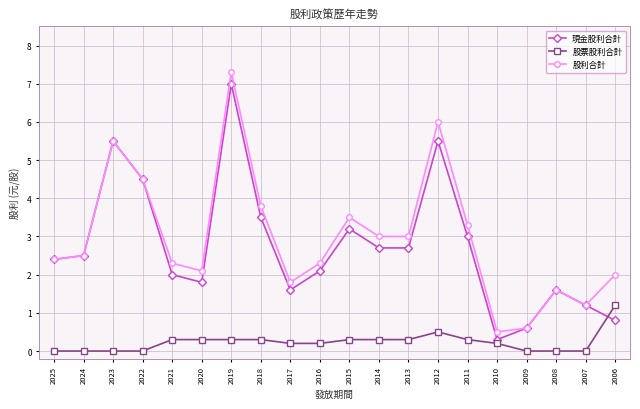

Is the value of 股票股利合計 at 2018 greater than the value of 現金股利合計 at 2024?

No